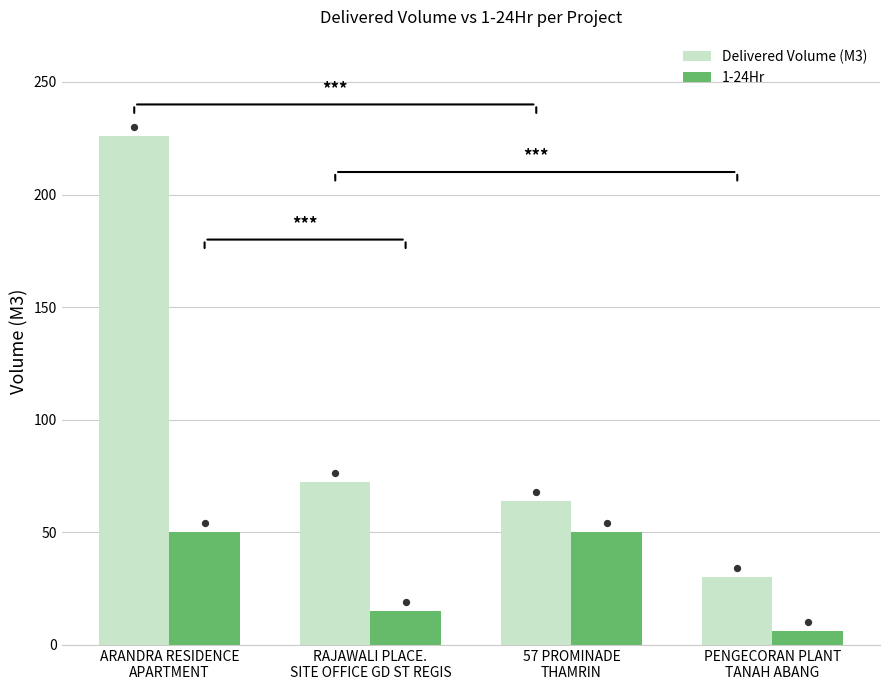

Which series reaches the maximum Y coordinate?

Delivered Volume (M3)